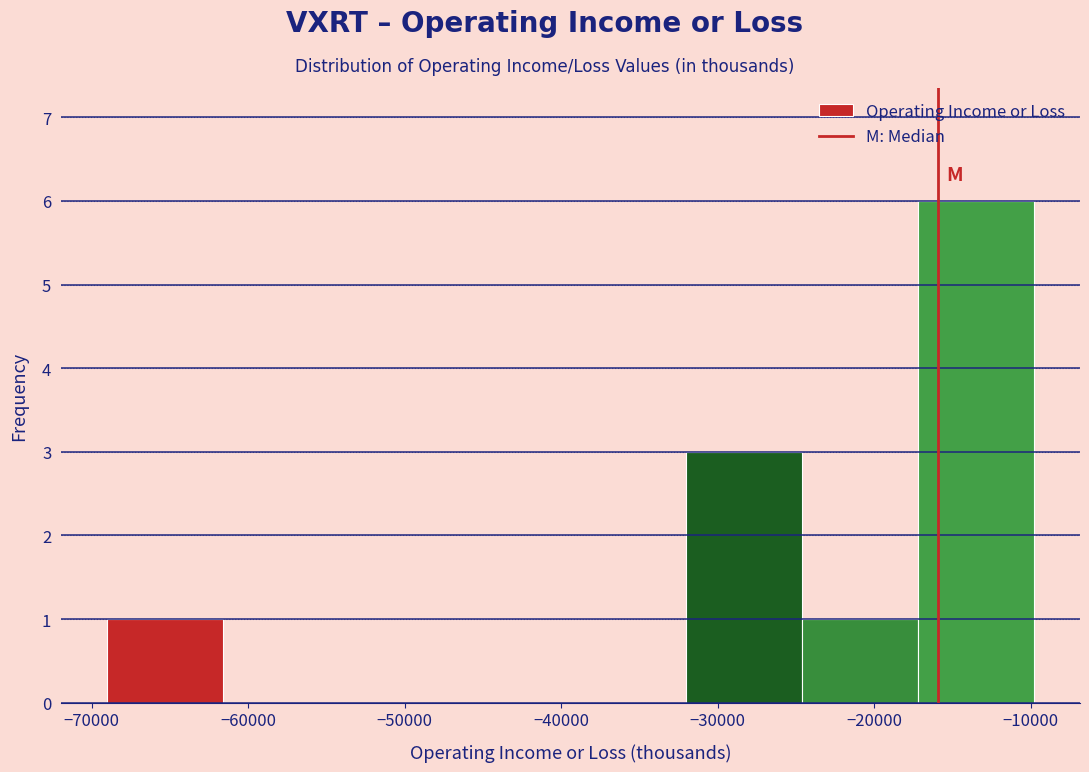

Reading left to right, transcribe this chart: for each bar, give the range it covers on the x-axis and its height. Neither the bar edges nor the heights are printed on the chart, so give them approximately, as read against the axes.

-69000 to -61600: 1
-61600 to -54200: 0
-54200 to -46800: 0
-46800 to -39400: 0
-39400 to -32000: 0
-32000 to -24600: 3
-24600 to -17200: 1
-17200 to -9800: 6